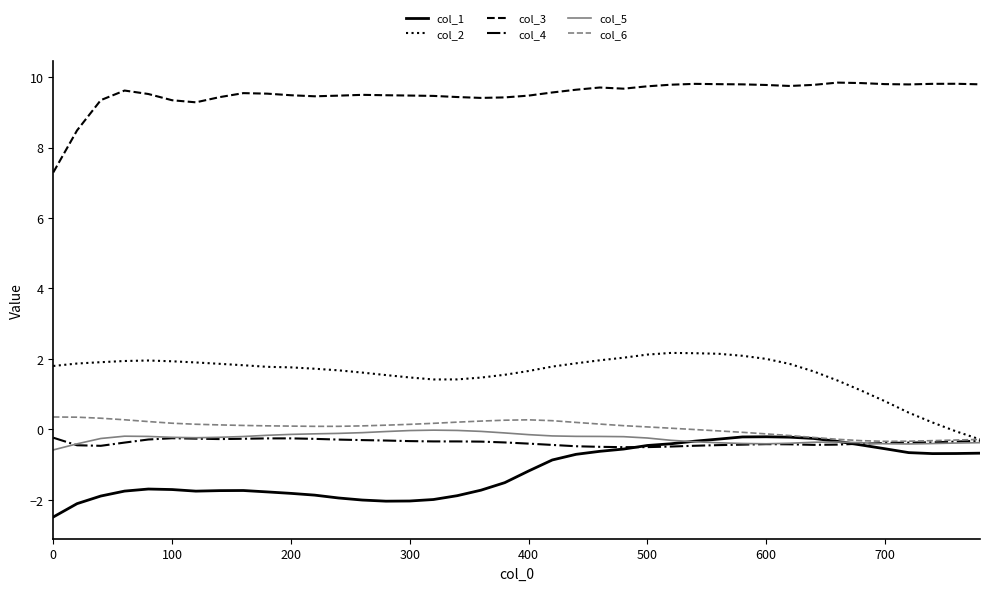

What is the highest value of the col_2 series?

2.2